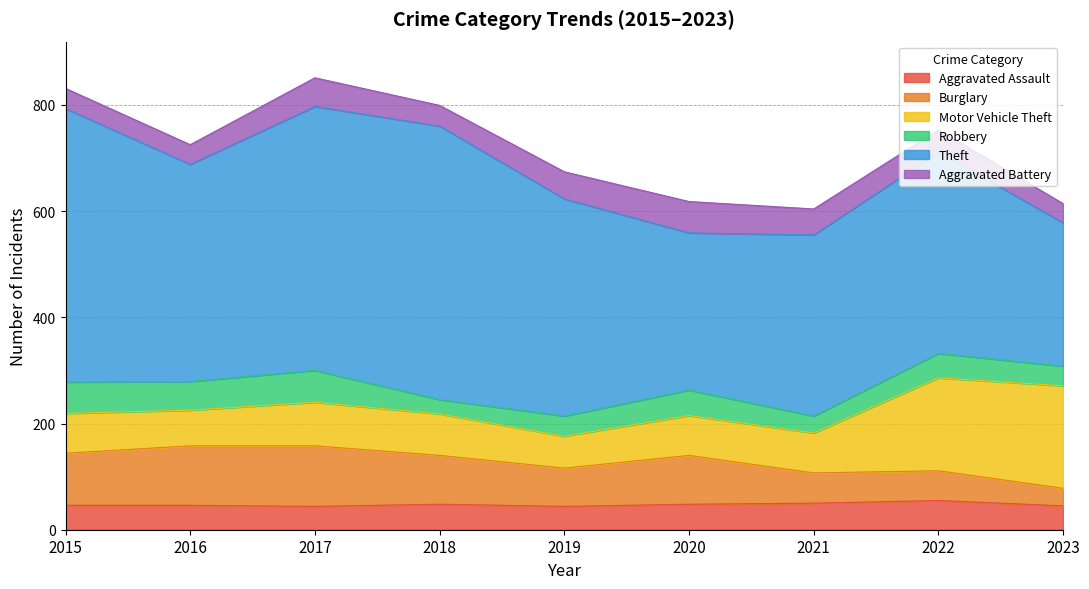

The Aggravated Battery series shows 51 at 2019. True or false?

True